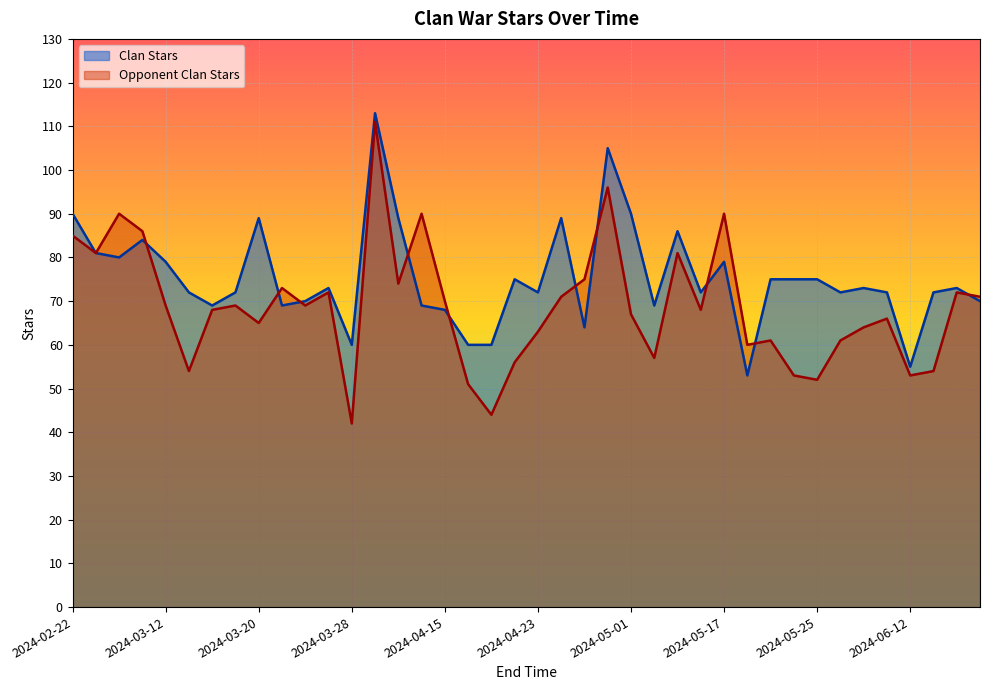

Which series has the largest total across all categories?

Clan Stars